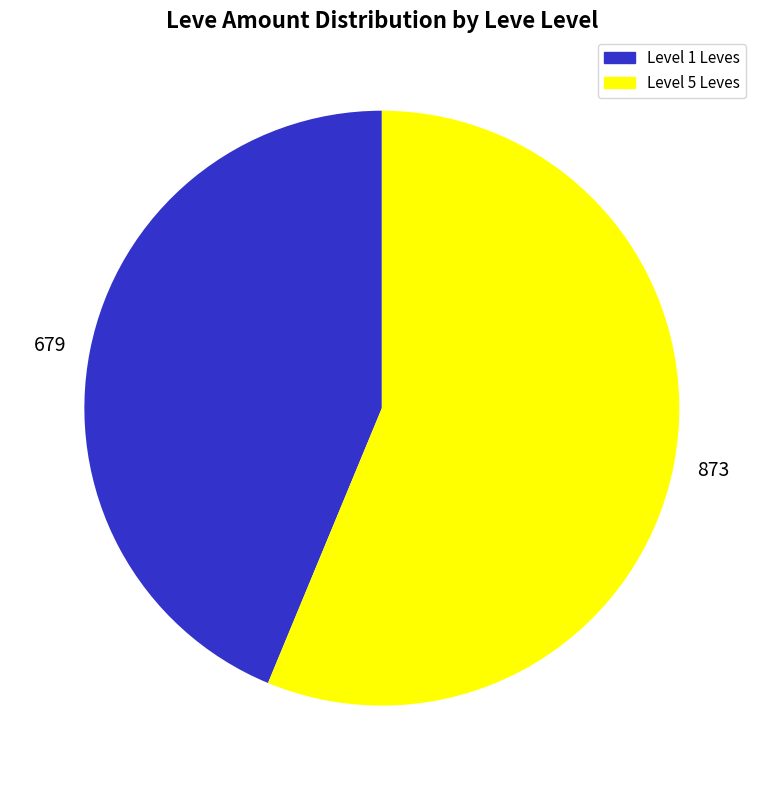

What is the ratio of the value at 873 to the value at 679?

1.3